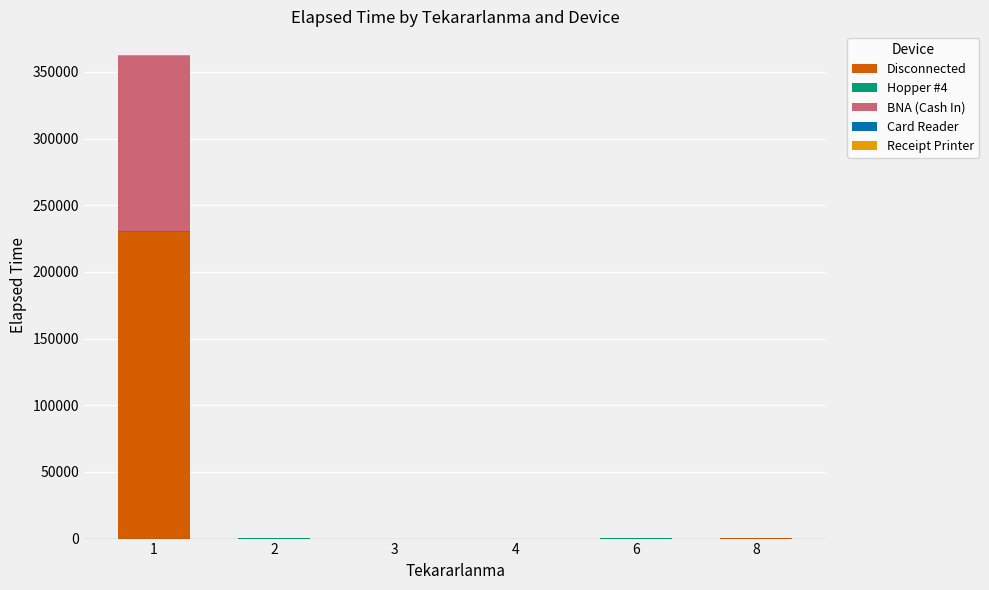

How many data points does each series have?

6